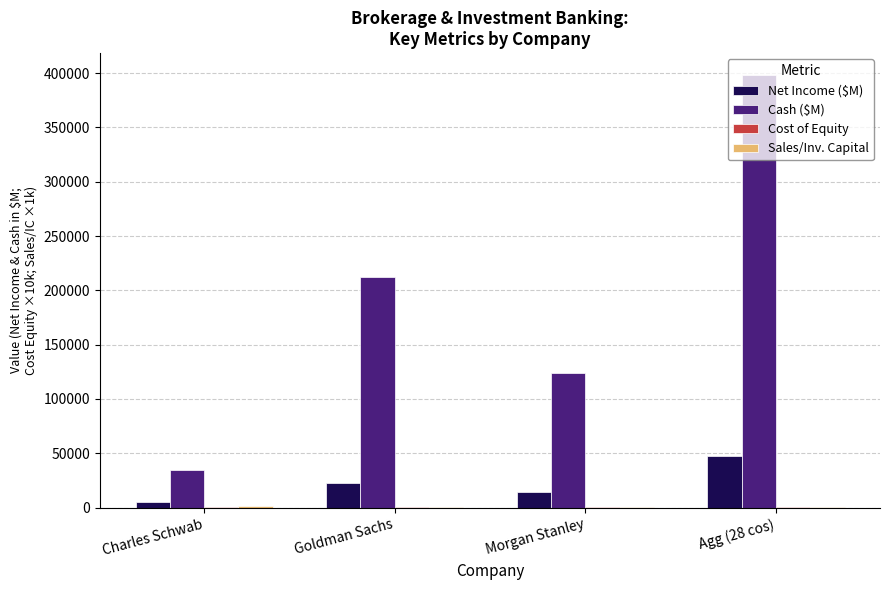

What is the sum of all Net Income ($M) values?

89546.9